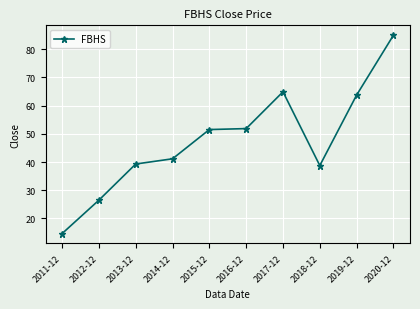

What is the ratio of the value at 2014-12 to the value at 2016-12?

0.8